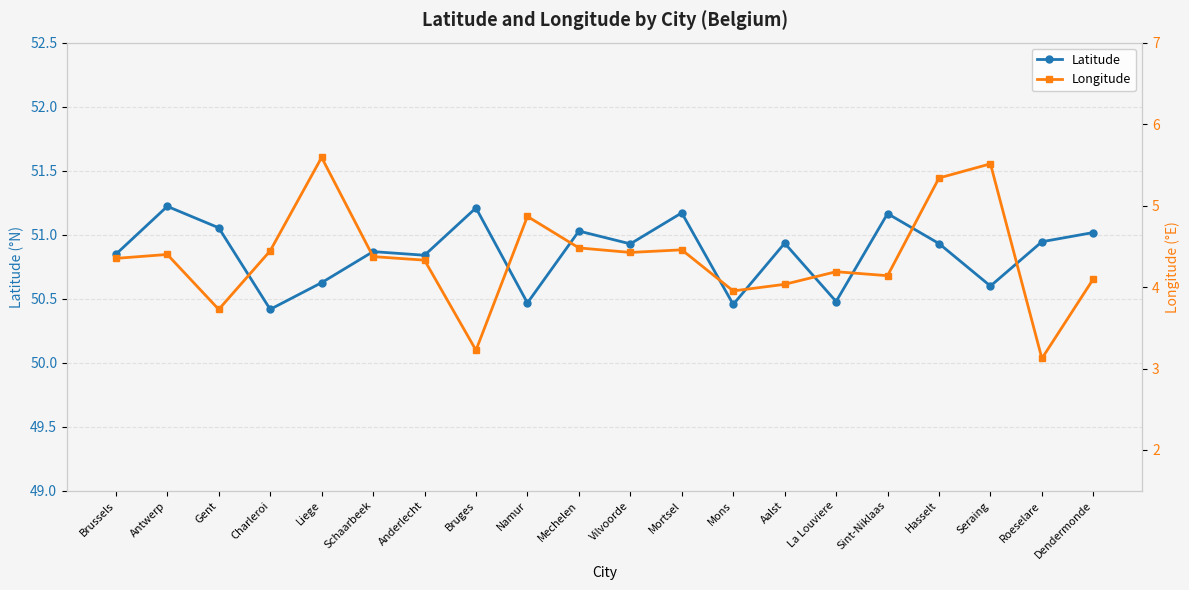

Read the Latitude value at Namur.

50.5